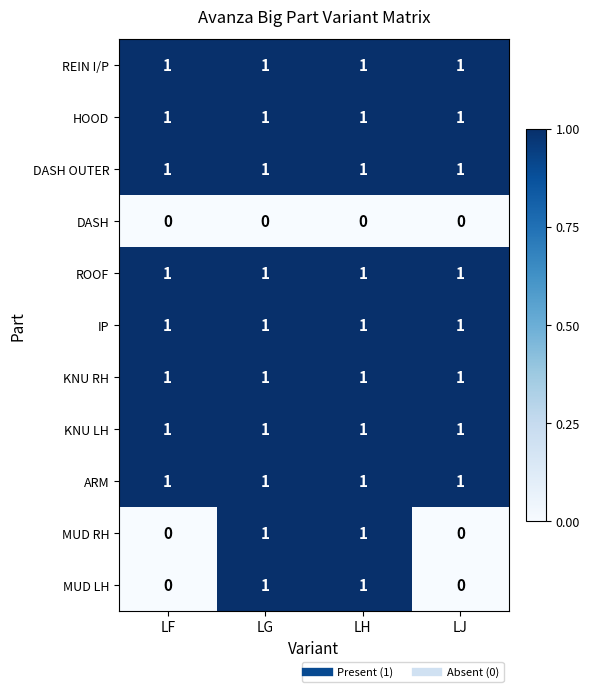

How many MUD LH values are between 0 and 1?

4